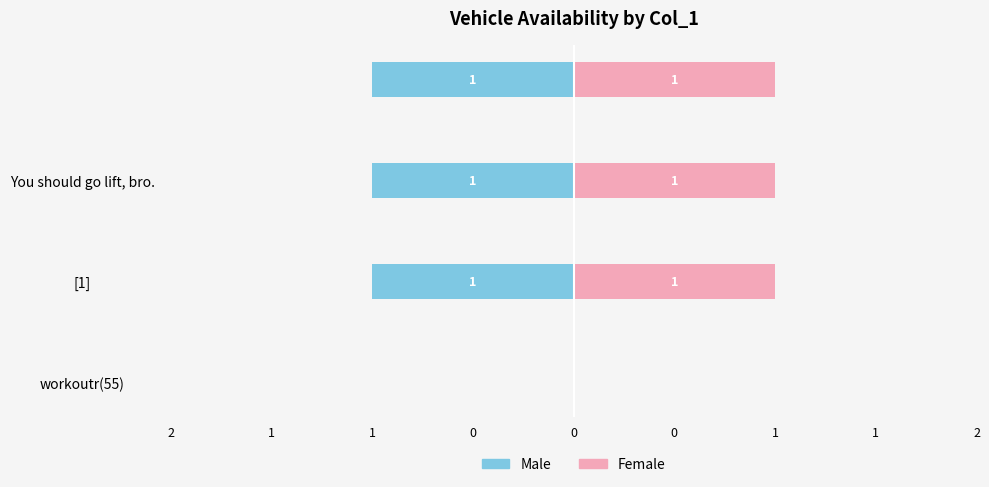

Which series has the widest spread of values?

Male